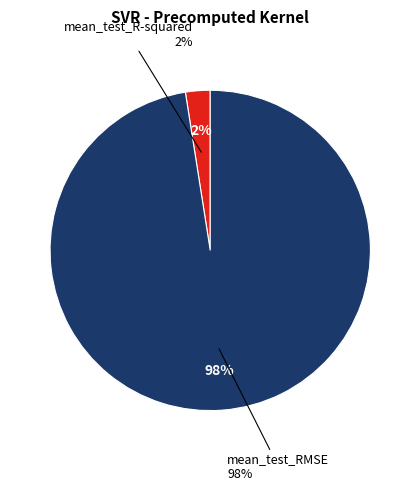

To the nearest percent, what is the combined percentage of mean_test_RMSE and mean_test_R-squared?

100%